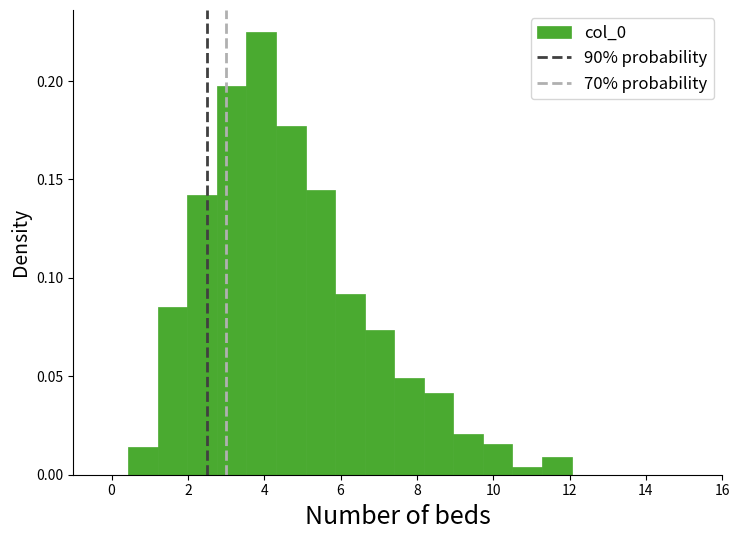

Around what value on the x-axis is the tallest bar? Give the approximate position of its centre, as read against the axis.

4.0